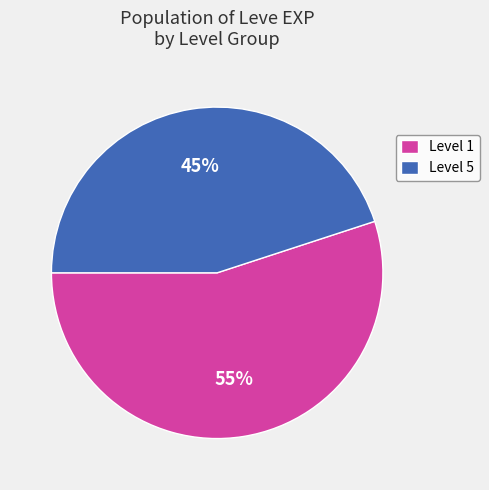

Which slice is the smallest?

Level 5